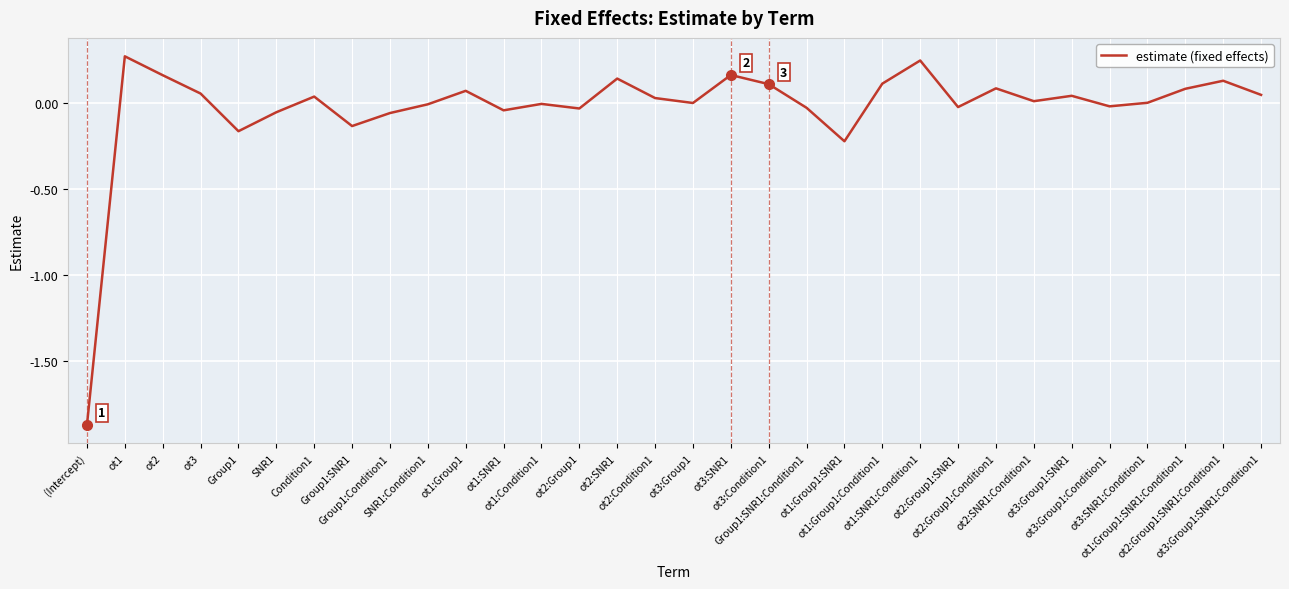

How many categories are shown in the chart?

32